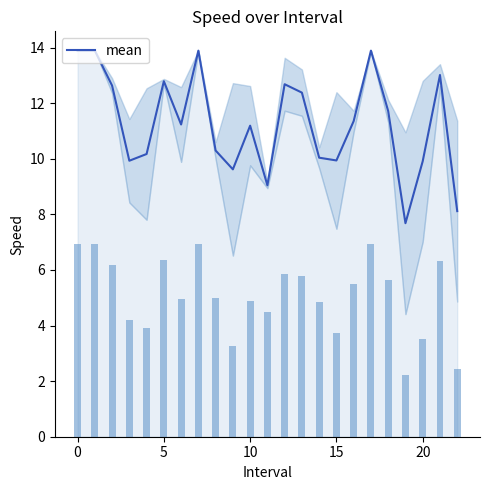

What is the smallest value displayed?

2.2